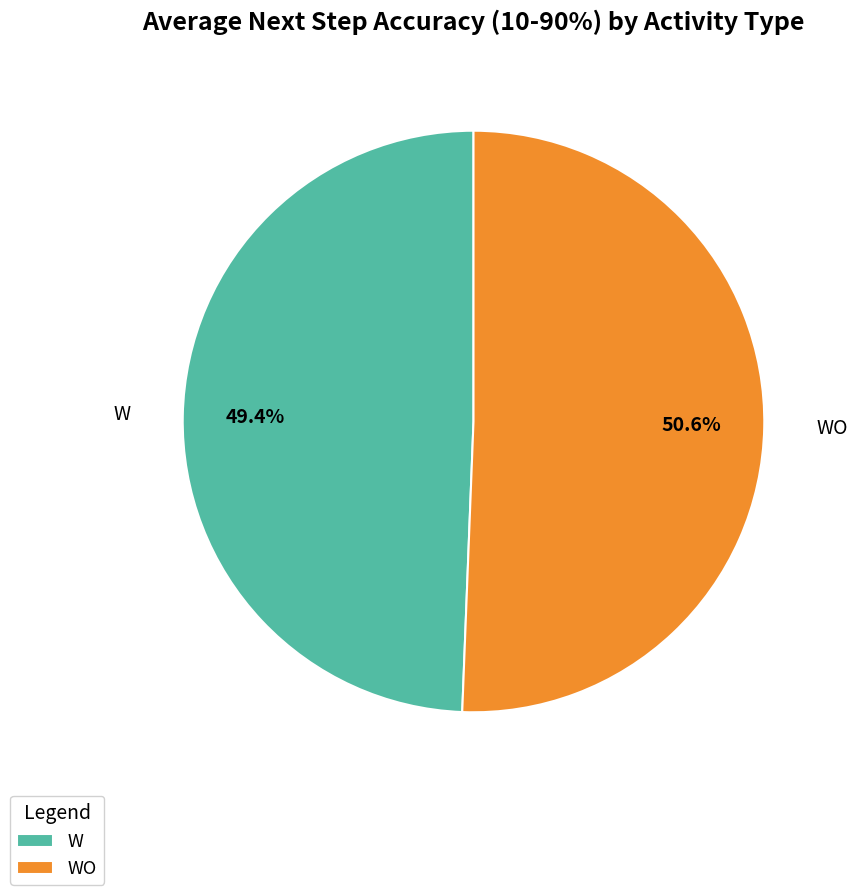

What portion of the pie excludes W?

50.6%